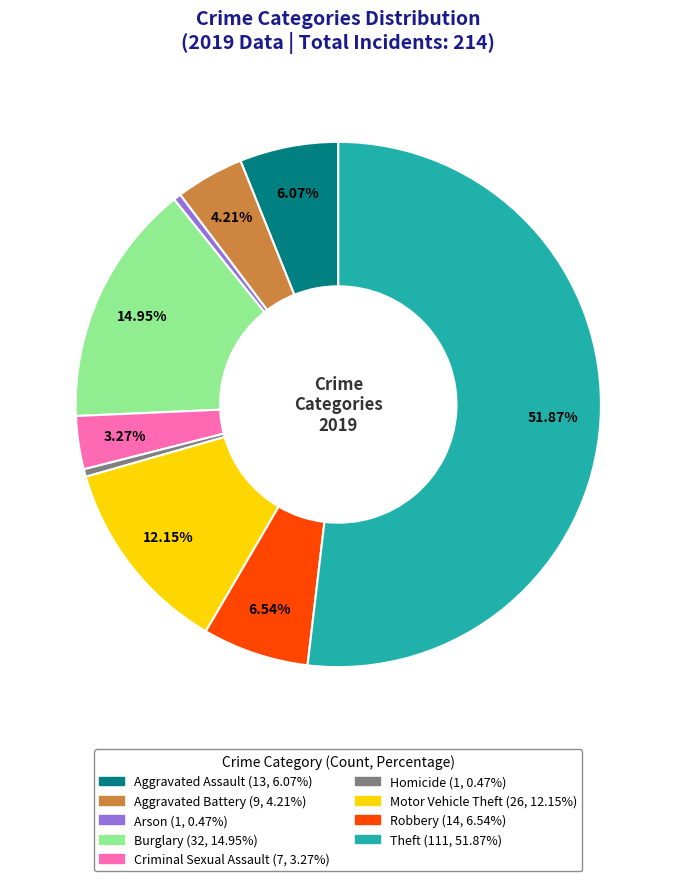

What is the largest slice in the pie chart?

Theft